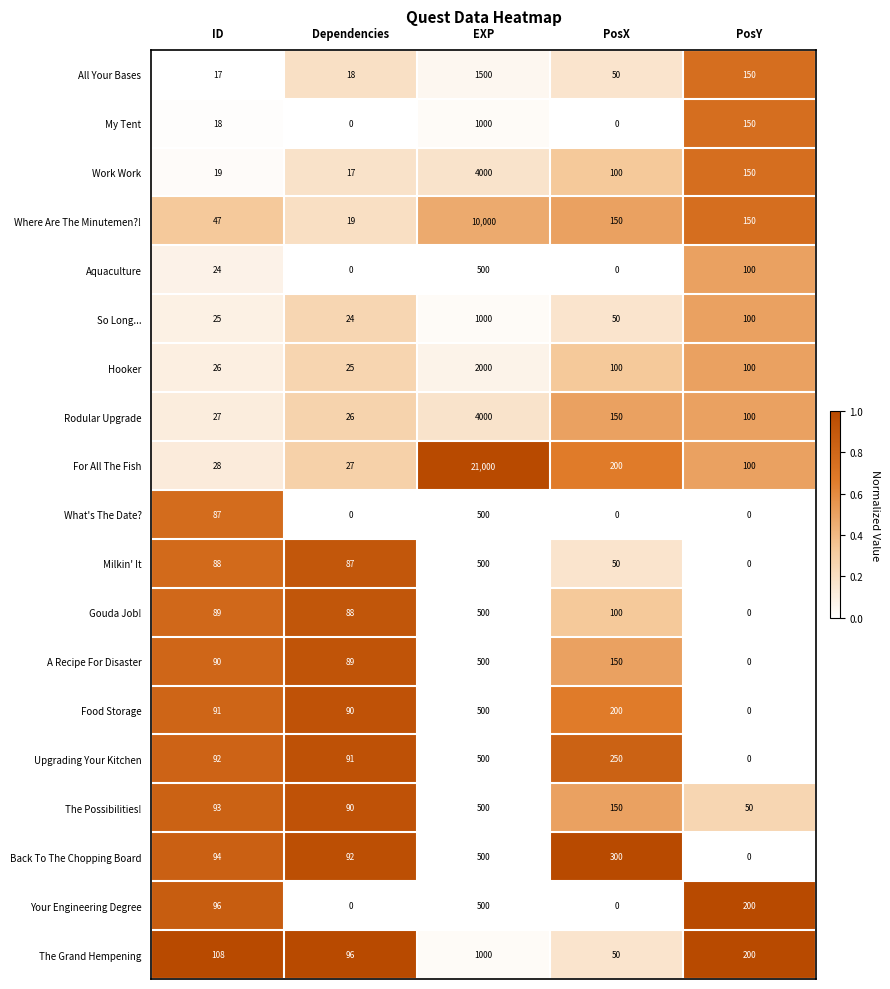

Between Dependencies and PosY, which series saw the biggest shift?

Your Engineering Degree